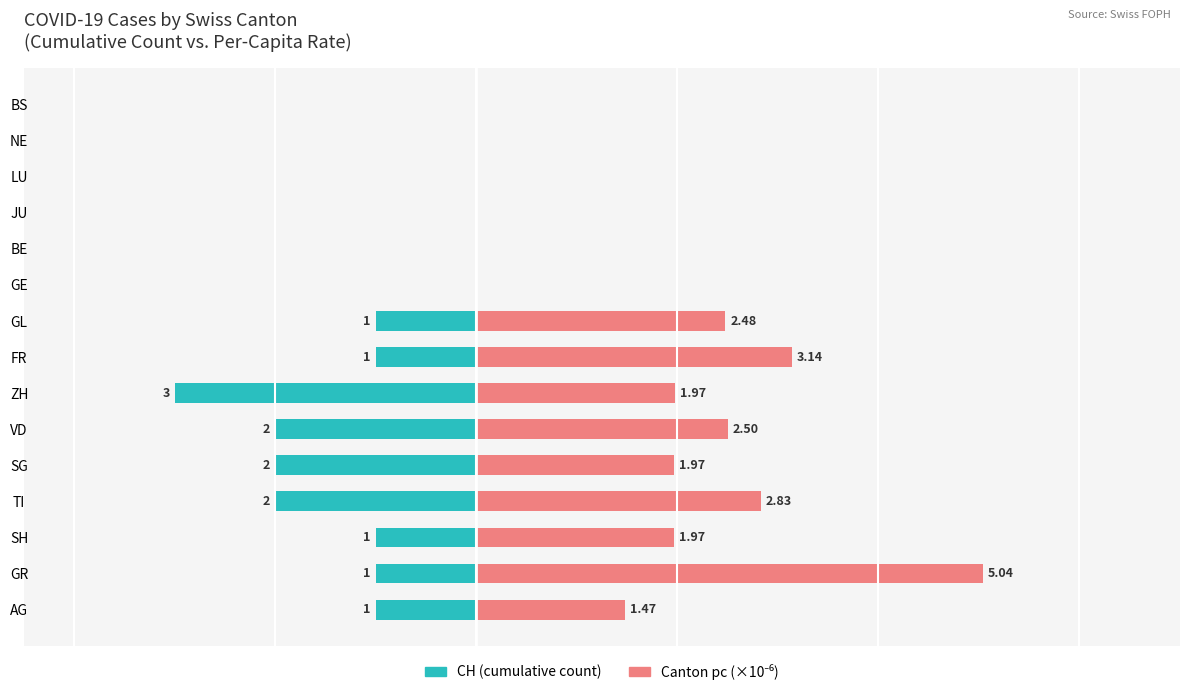

Count the number of data series in this chart.

2